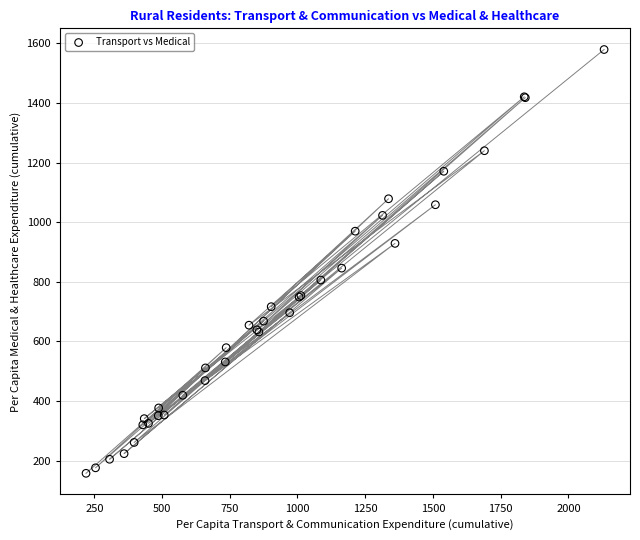

What Y value in the scatter plot is closest to 868?

846.0